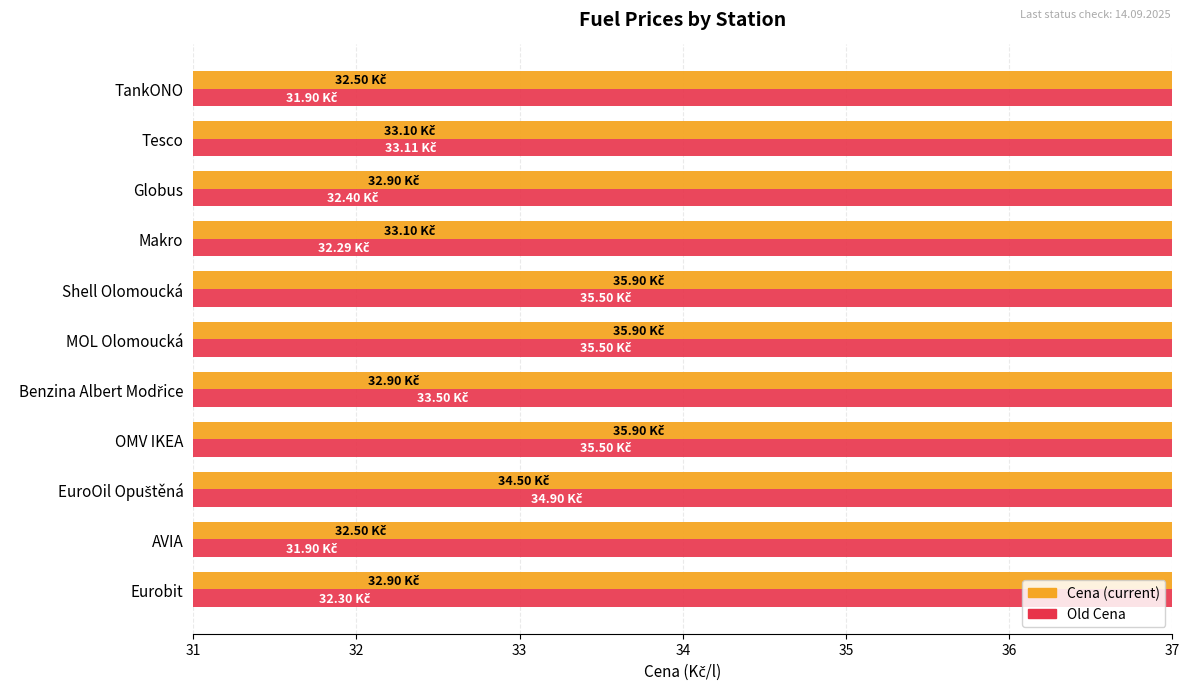

What is the greatest value displayed?

35.9